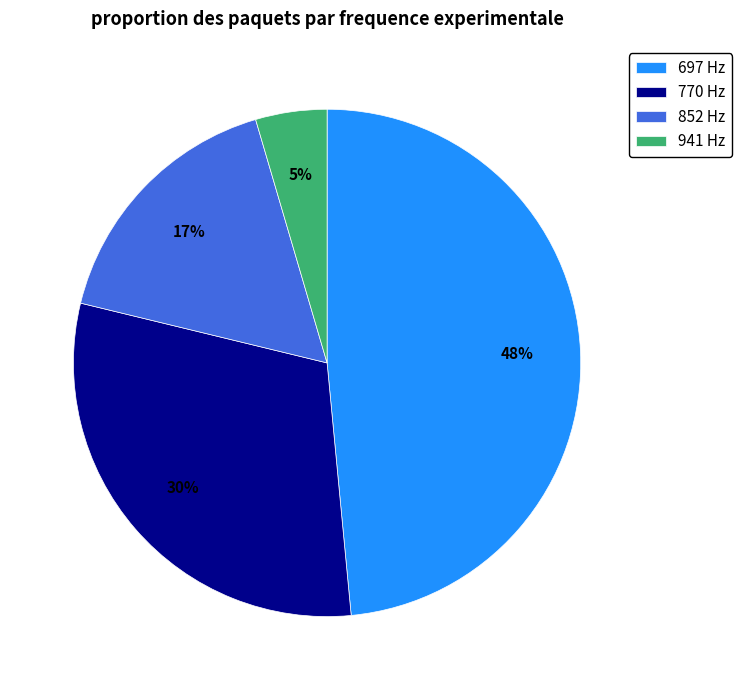

Do 941 Hz and 852 Hz together represent more than half of the pie?

No